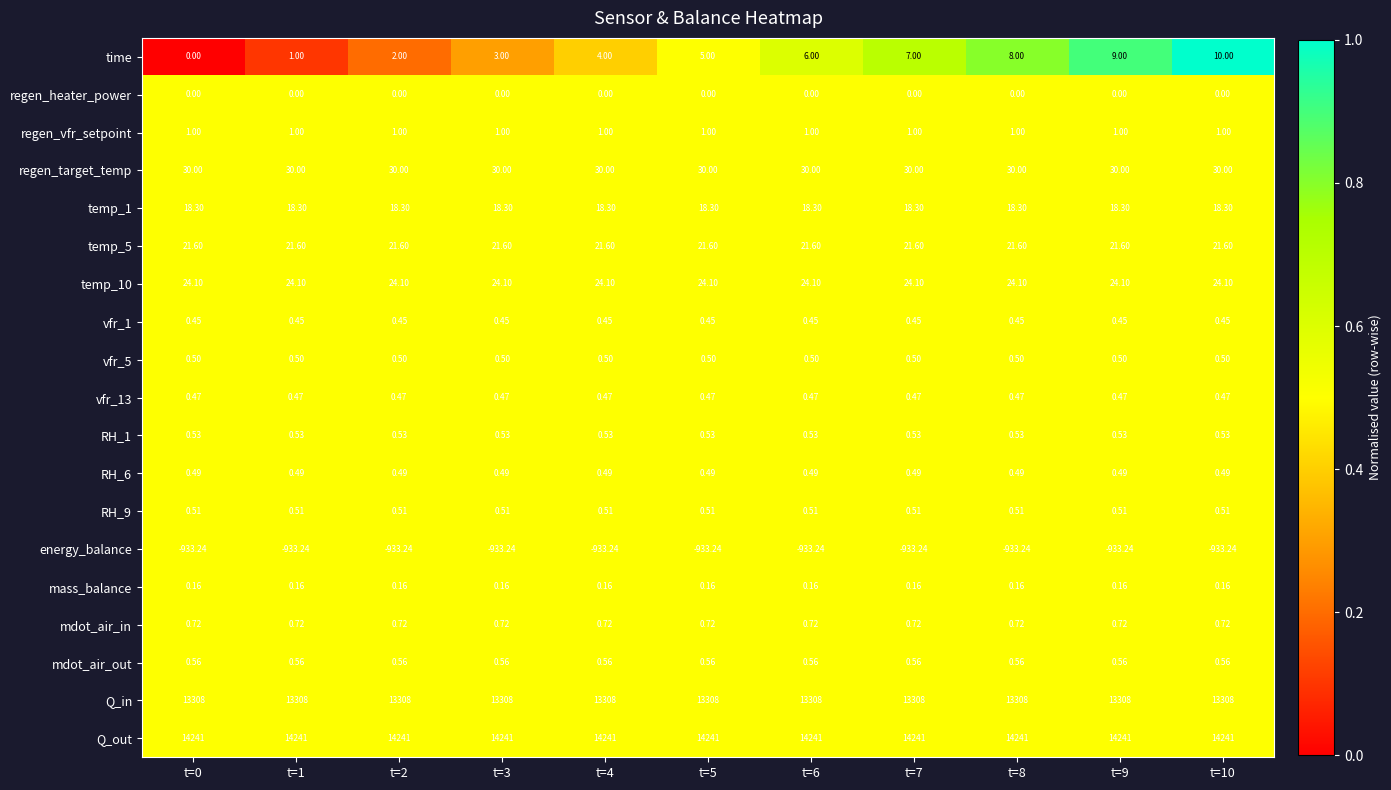

Which series has the largest range (max minus min)?

time